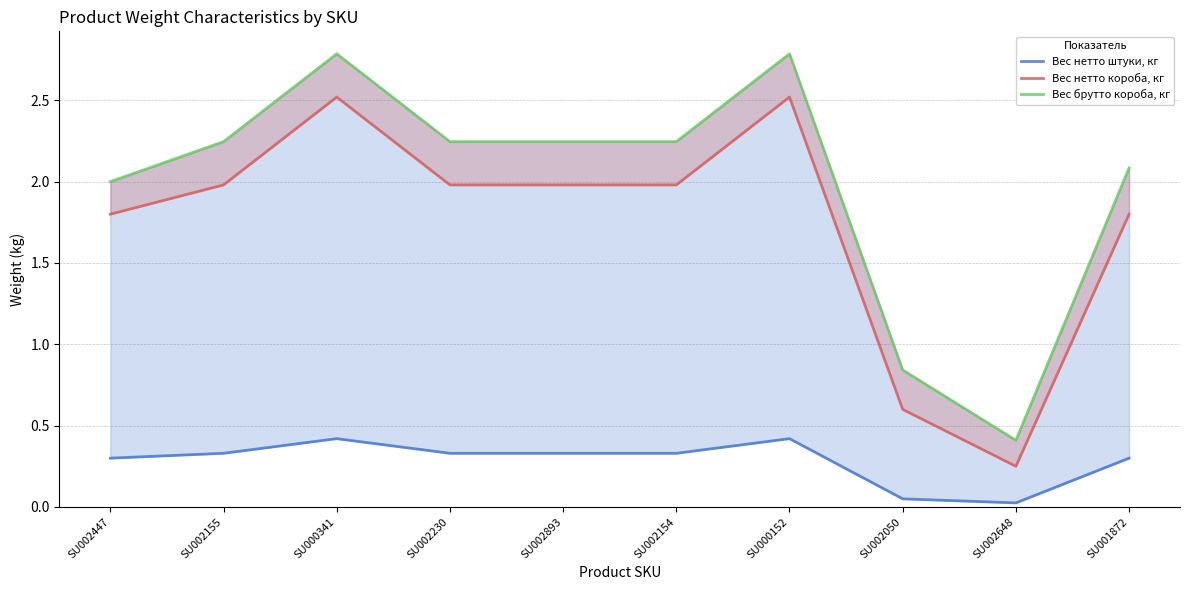

What is the sum of the Вес нетто штуки, кг values at SU002155 and SU001872?

0.6